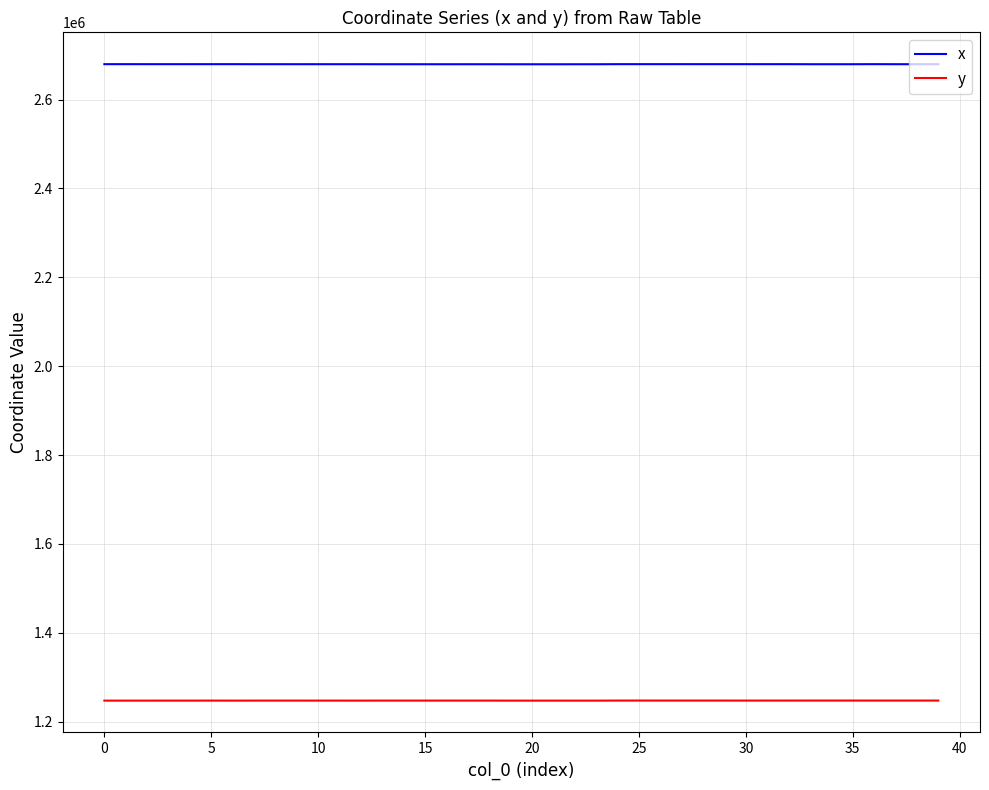

How many values in the x series are below 2679510?

20